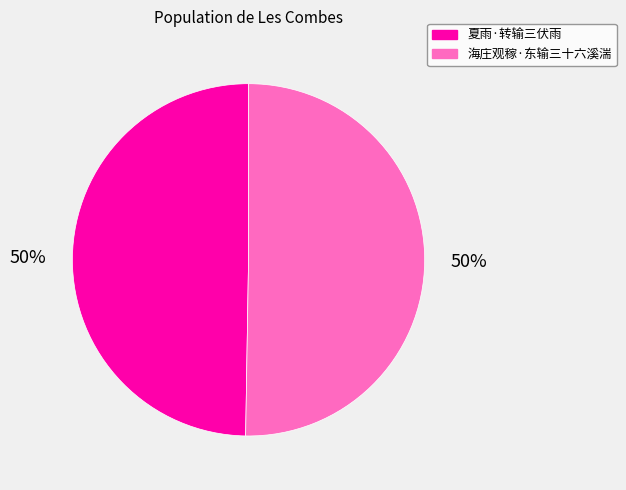

What is the ratio of the value at 海庄观稼·东输三十六溪湍 to the value at 夏雨·转输三伏雨?

1.0